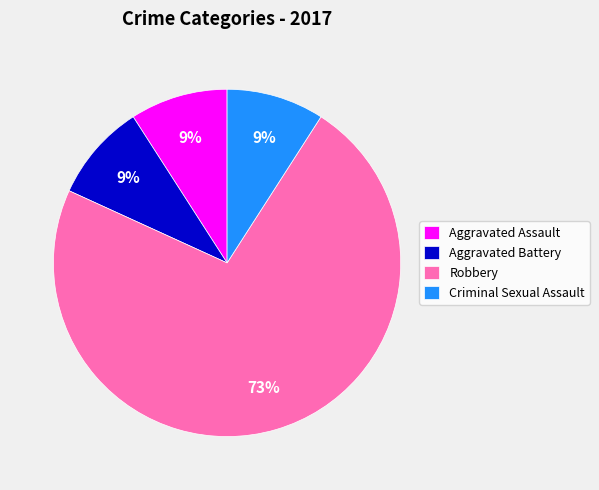

Do Criminal Sexual Assault and Aggravated Assault together represent more than half of the pie?

No